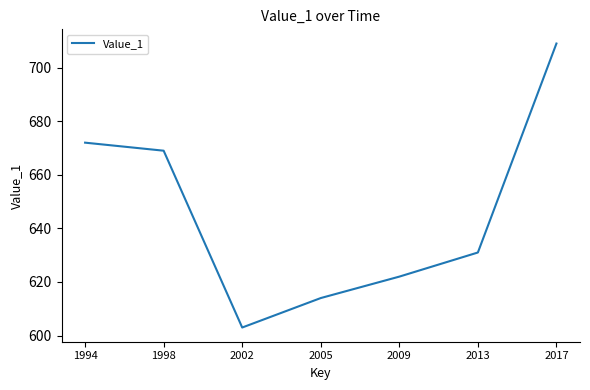

Reading left to right, what are all the values shown in this chart?

672	669	603	614	622	631	709